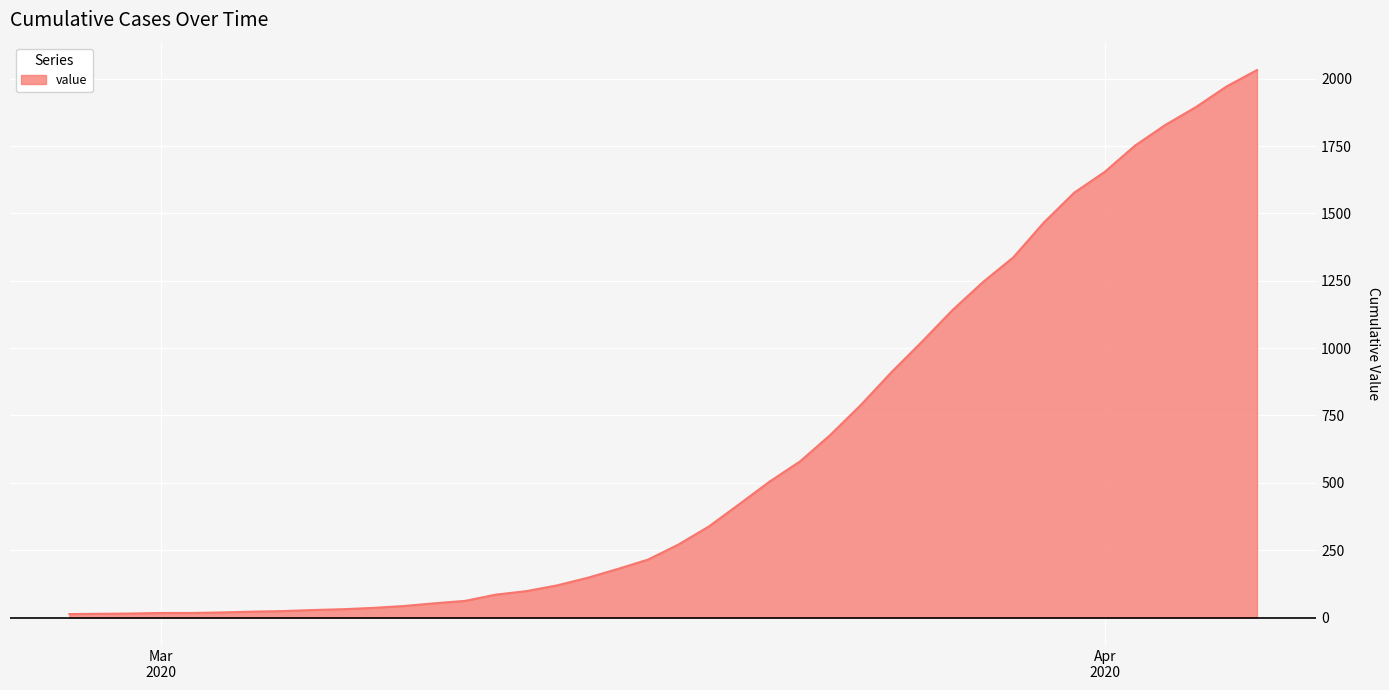

What is the maximum value shown in the chart?

2032